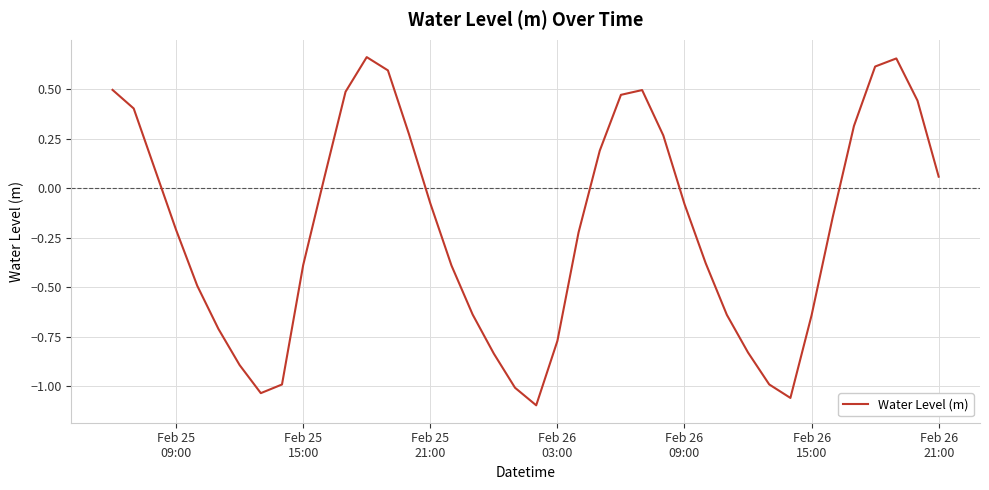

What is the difference between the maximum and minimum values?

1.8